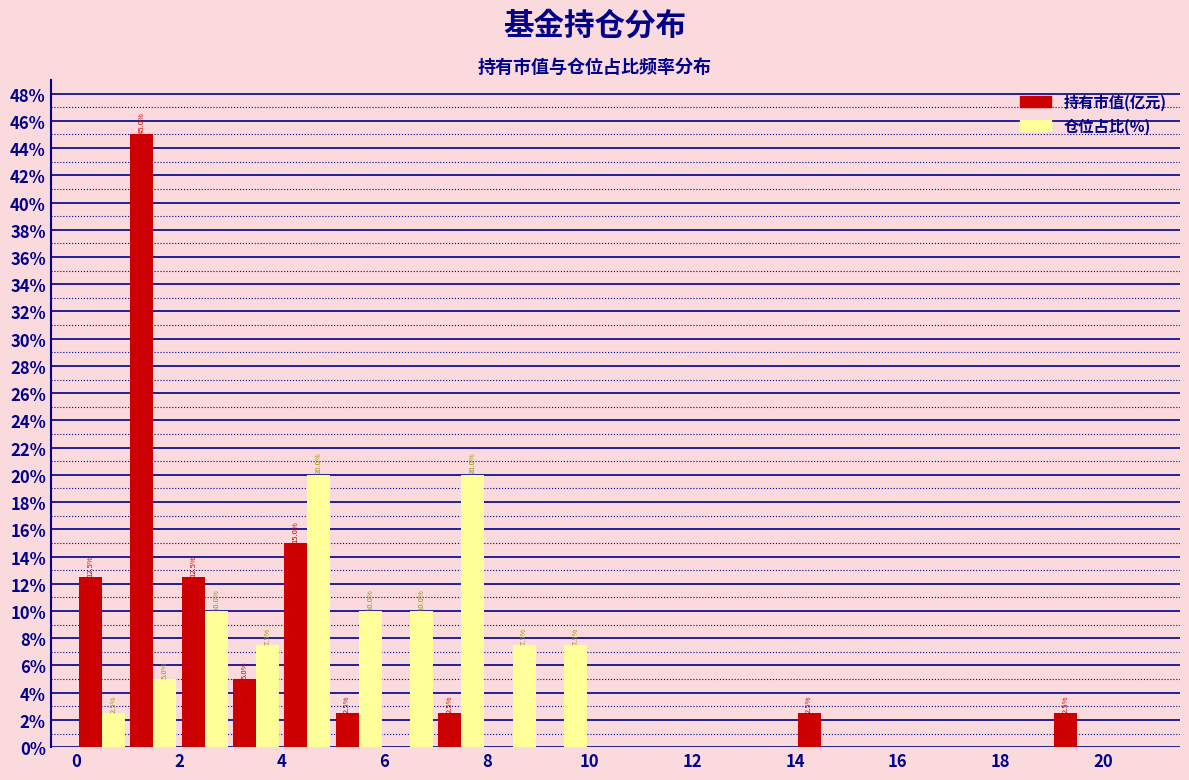

In the 持有市值(亿元) series, which range on the x-axis has the tallest bar?

1 to 2